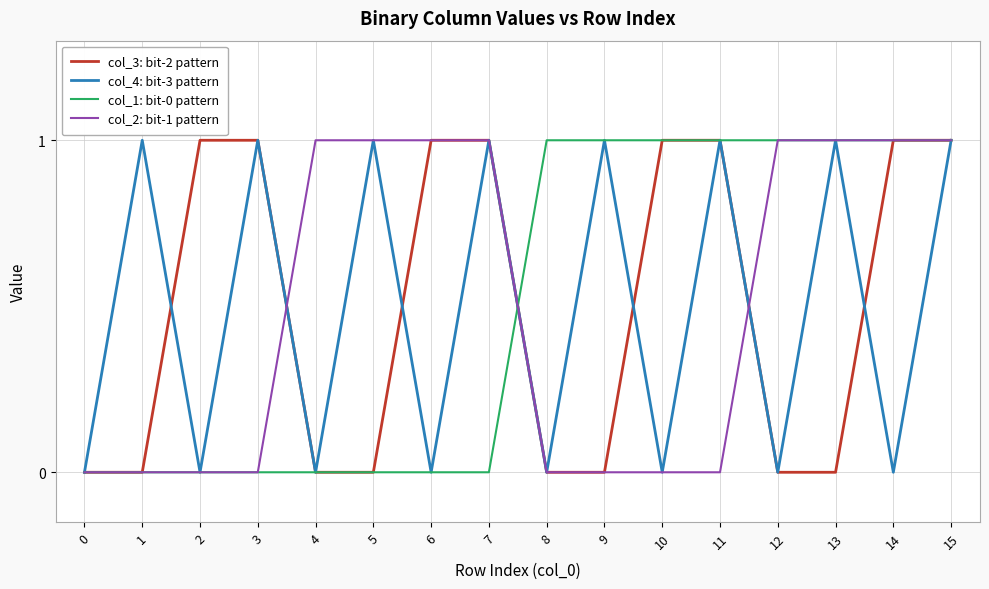

The col_1: bit-0 pattern series shows 2 at 14. True or false?

False